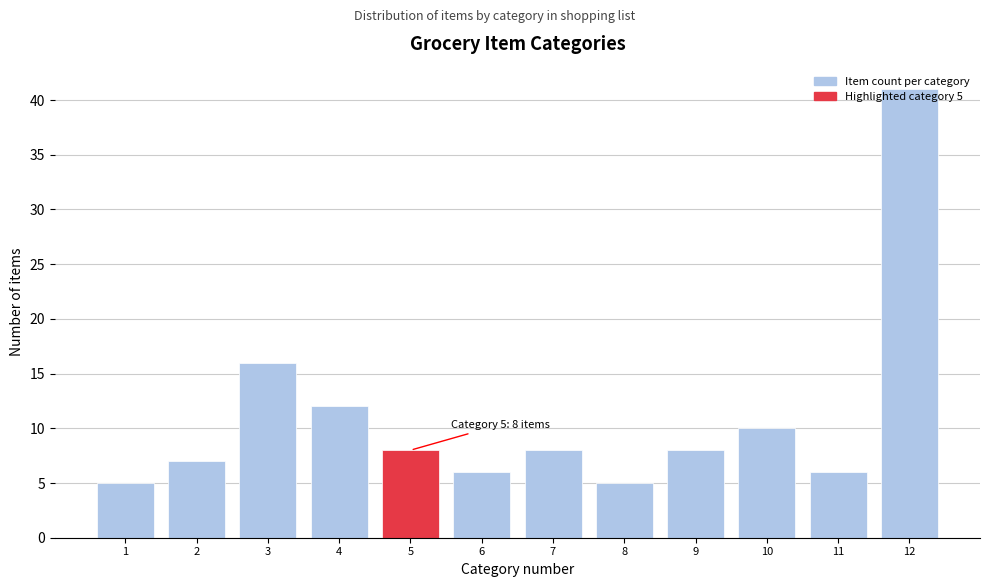

At which label is the value closest to 23?

3